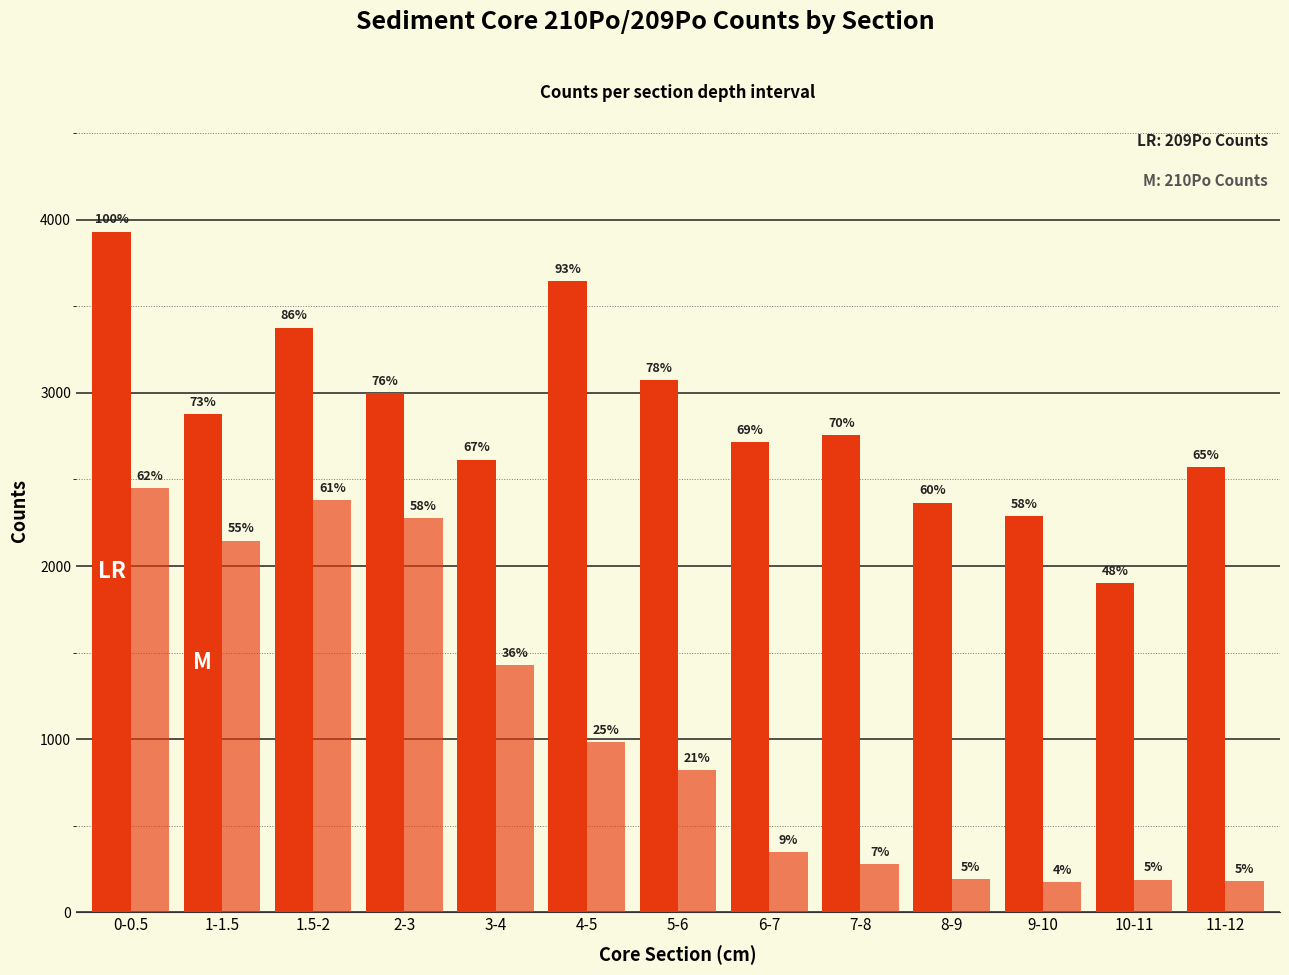

Does the chart contain stacked bars?

No